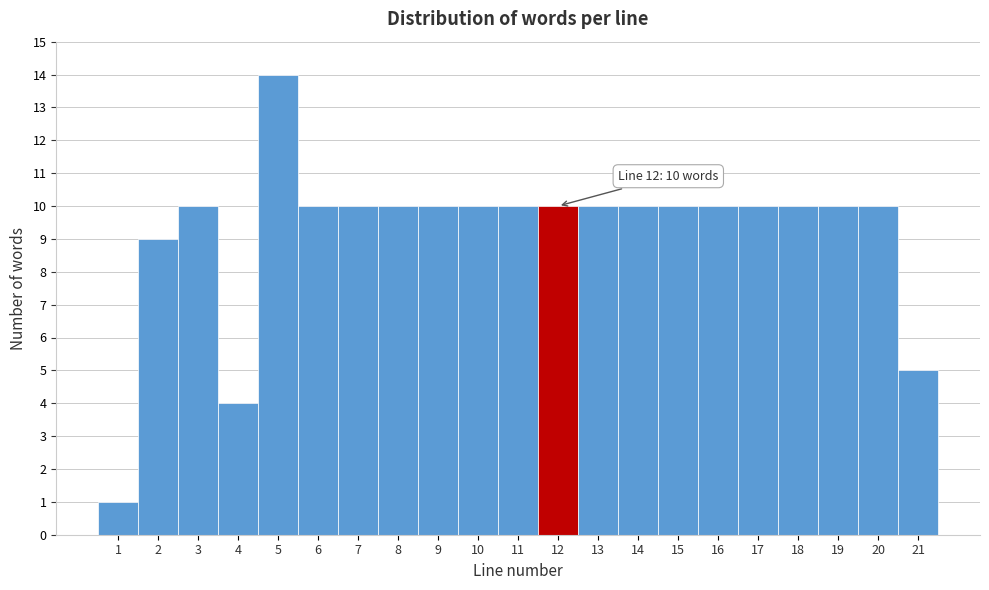

Over which range of the x-axis is the bar tallest?

4.5 to 5.5